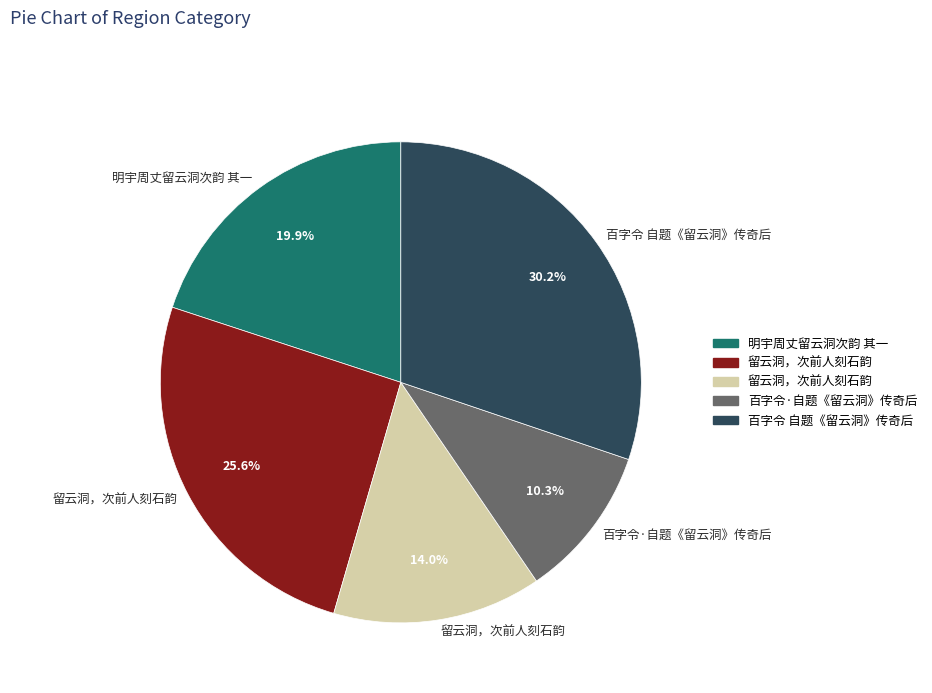

Is there any slice that represents more than half of the pie?

No